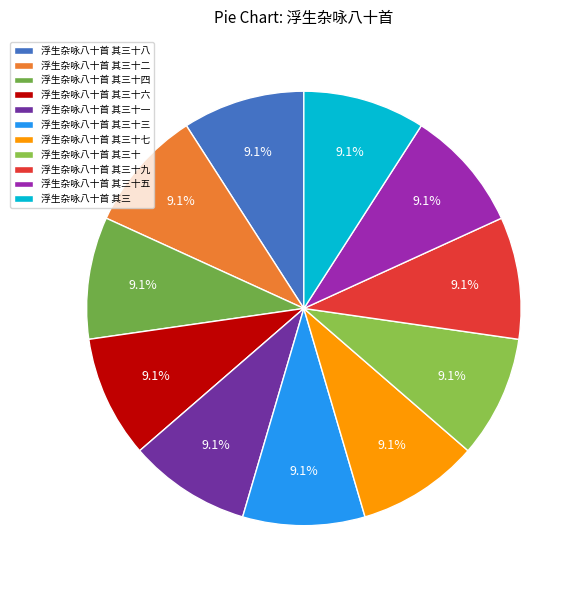

To the nearest percent, what portion does 浮生杂咏八十首 其三十 represent?

9%